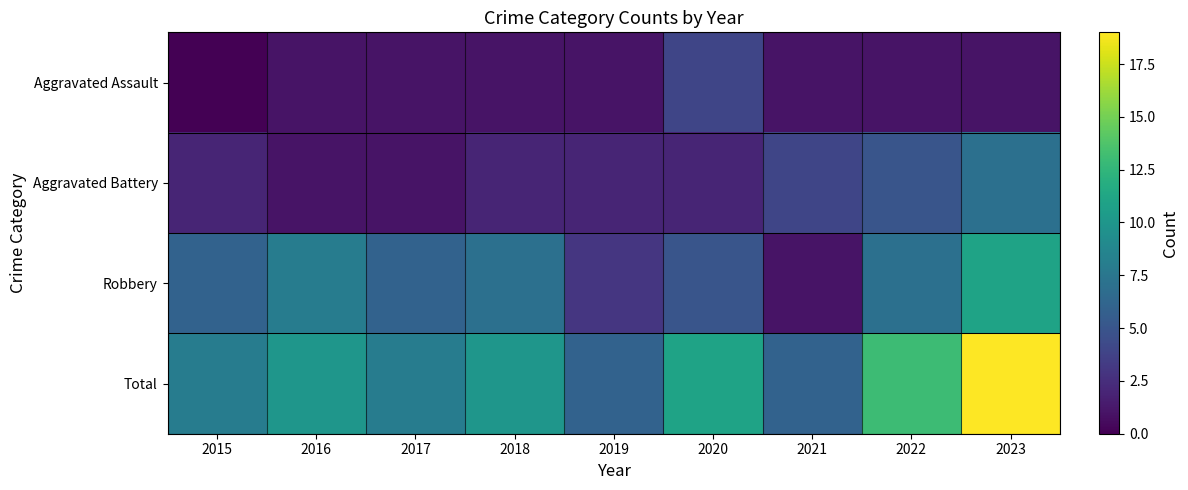

At 2019, list the series in order from largest to smallest.

Total, Robbery, Aggravated Battery, Aggravated Assault